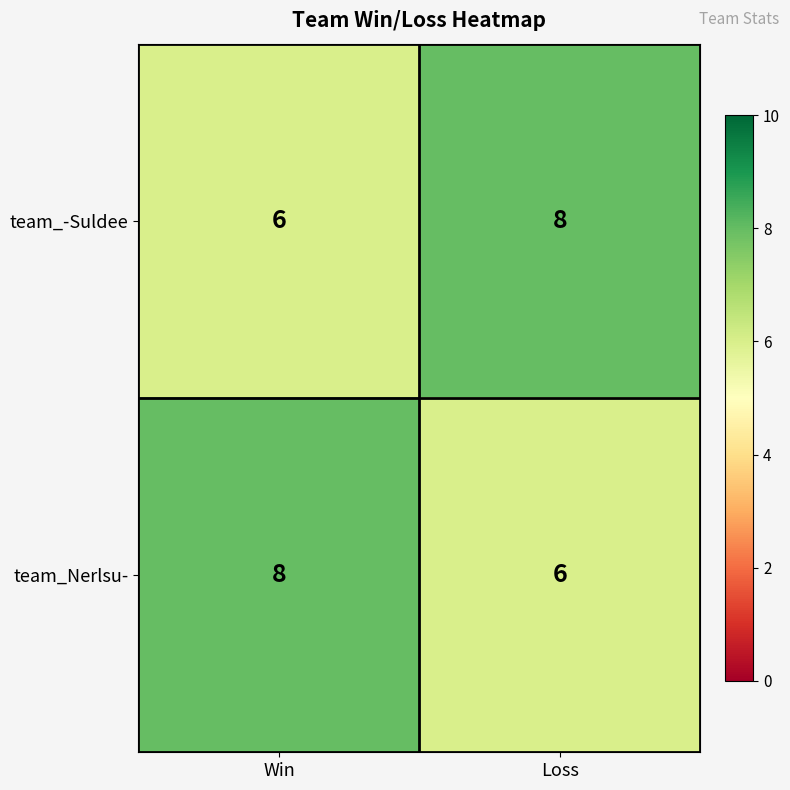

What is the sum of all team_-Suldee values?

14